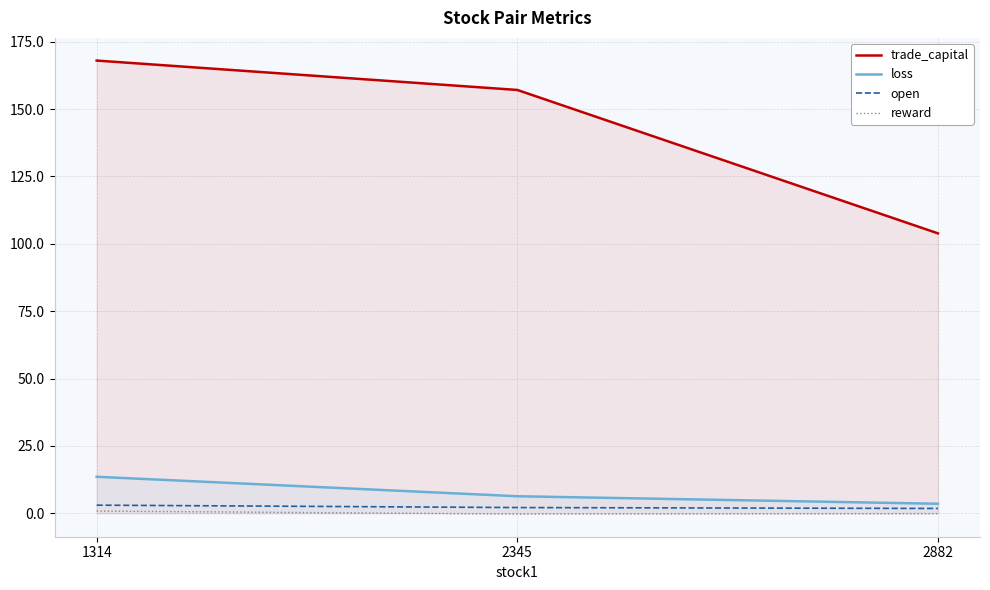

Which series has the widest spread of values?

trade_capital